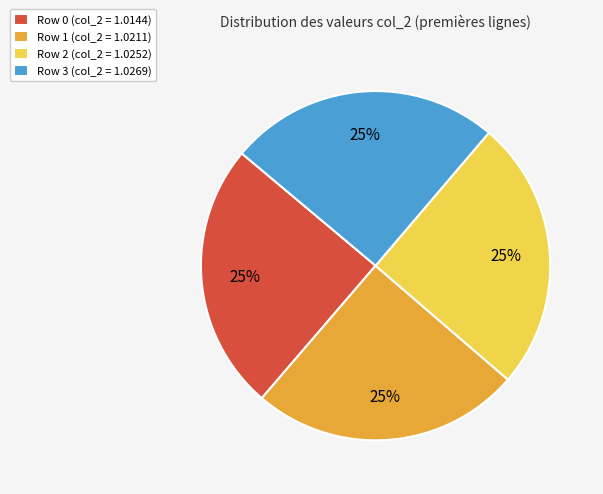

Is Row 3 (col_2 = 1.0269) the majority of the pie?

No